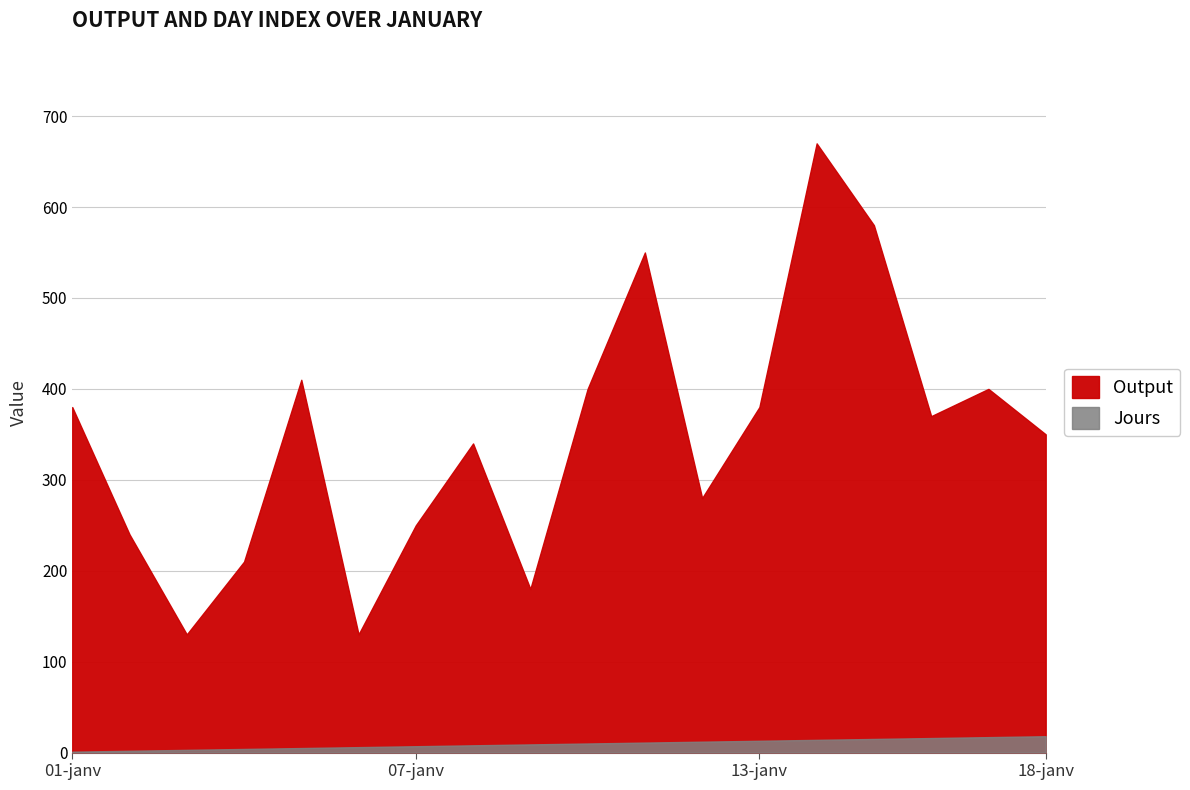

Which category has the highest value in the Output series?

14-janv